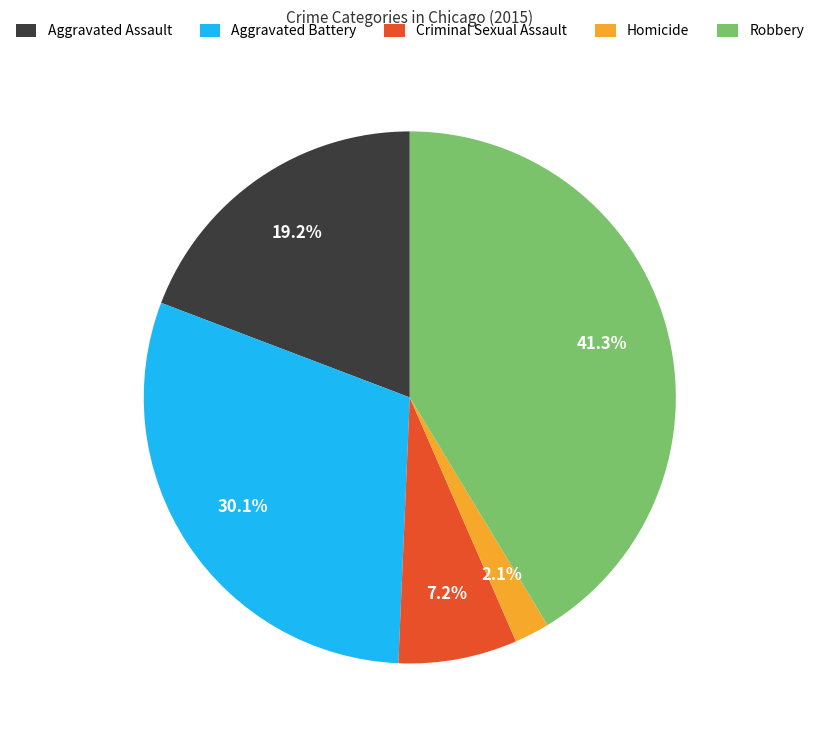

What is the smallest slice in the pie chart?

Homicide